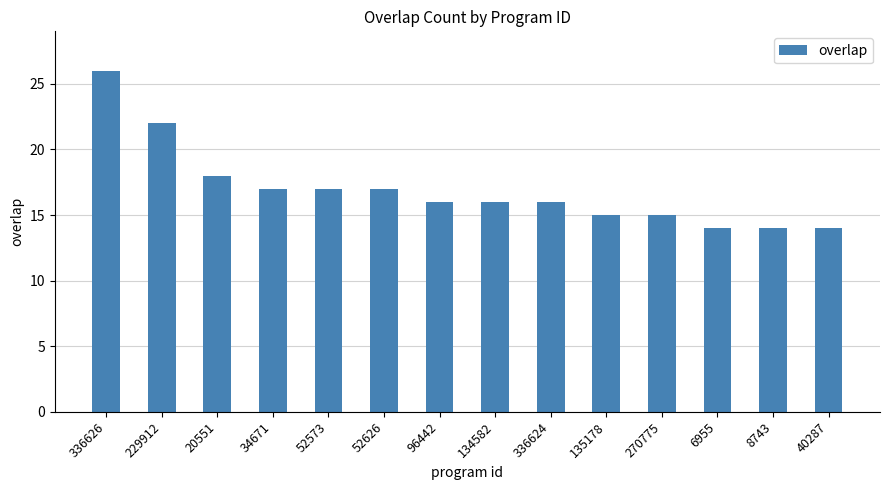

Reading left to right, list all the values displayed in this chart.

26	22	18	17	17	17	16	16	16	15	15	14	14	14